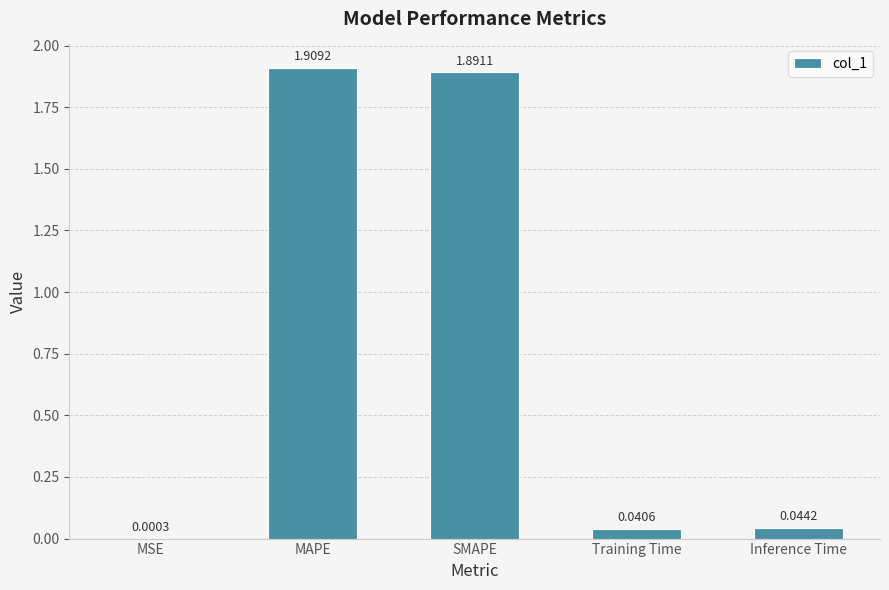

Are the bars grouped side by side (vs. stacked)?

No